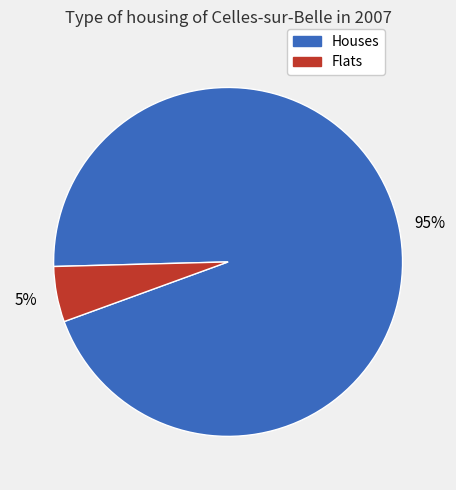

To the nearest percent, what is the average slice percentage?

50%